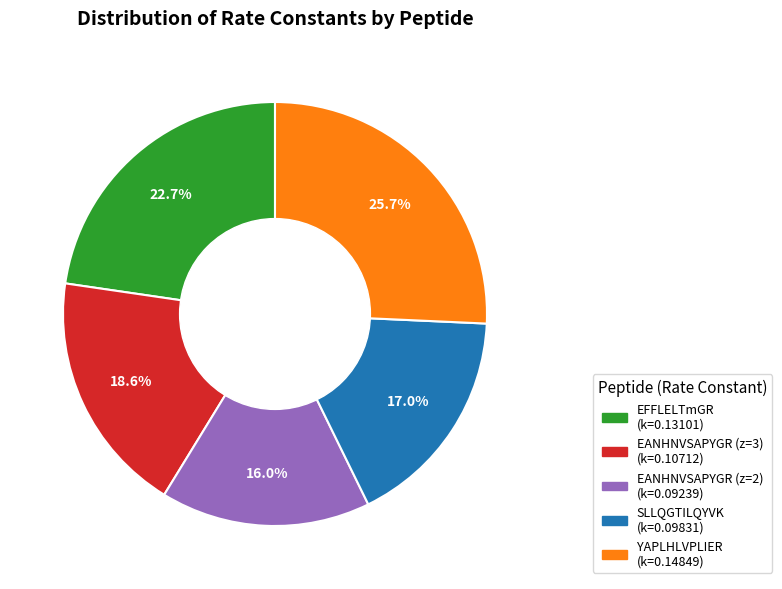

True or false: YAPLHLVPLIER accounts for 17% of the total.

False